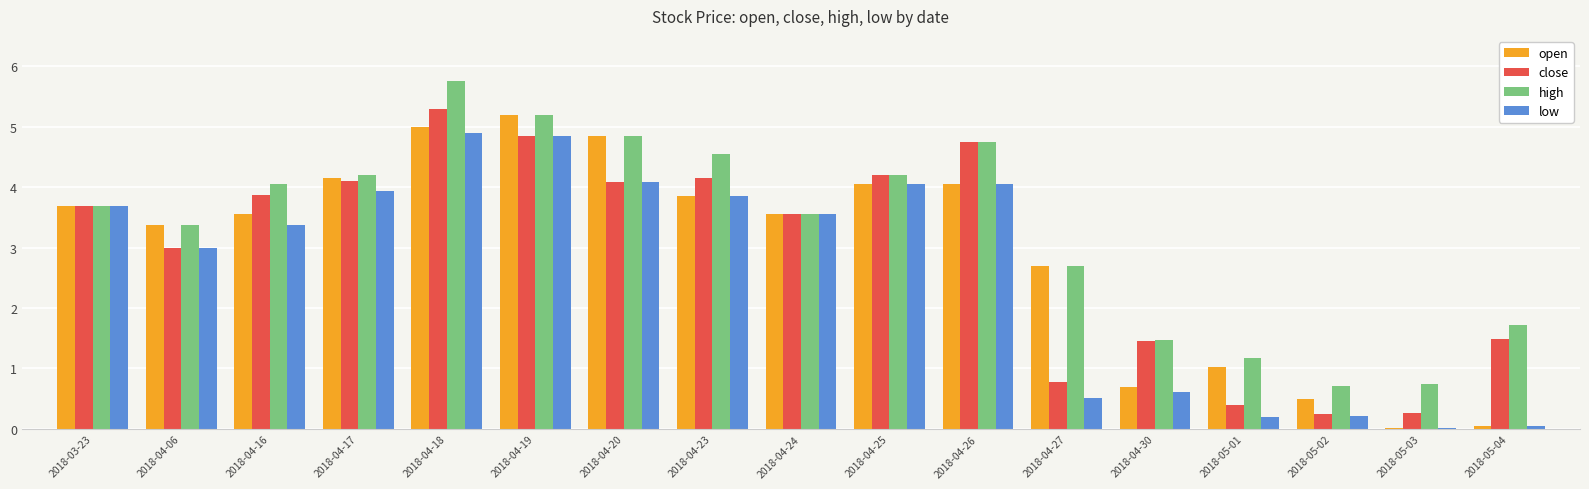

How many values in the open series exceed 3?

11